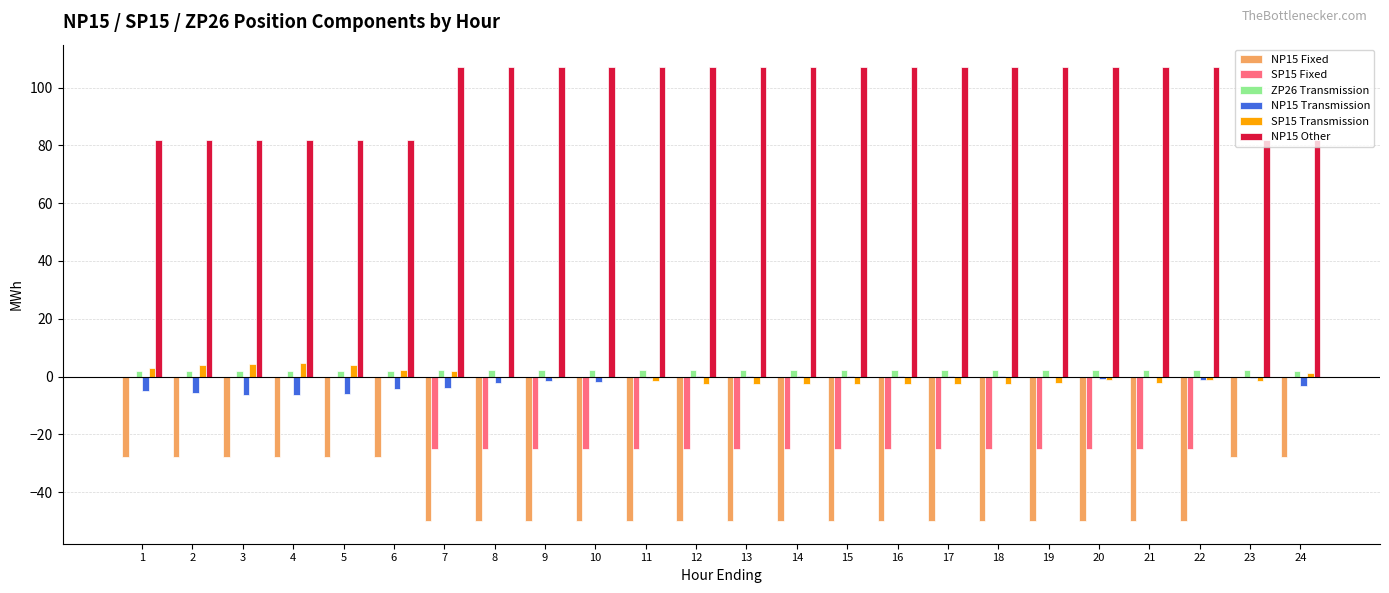

The value of SP15 Transmission at 24 is 1.3. True or false?

True